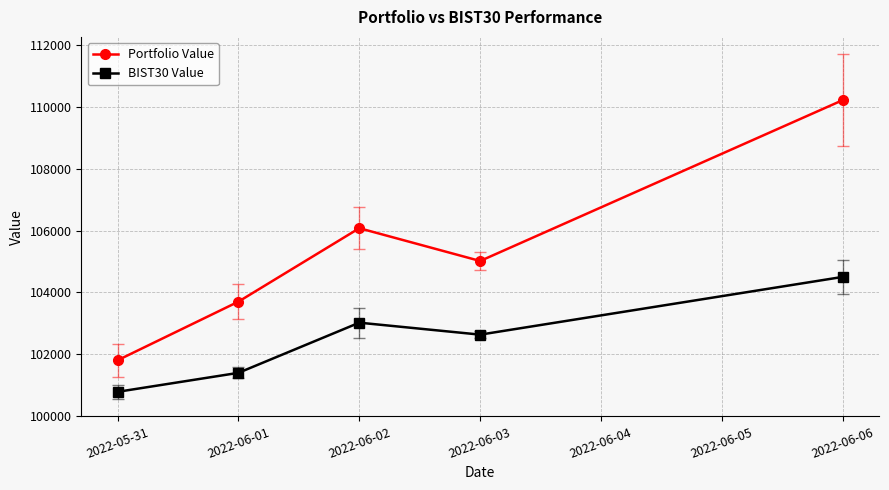

How many lines are shown in the chart?

2